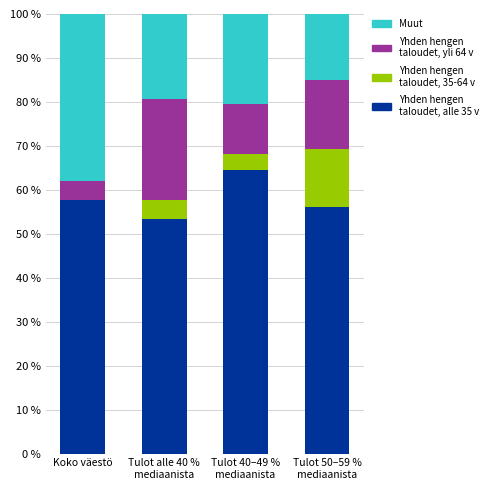

What is the total value across all series at Koko väestö?

100.0